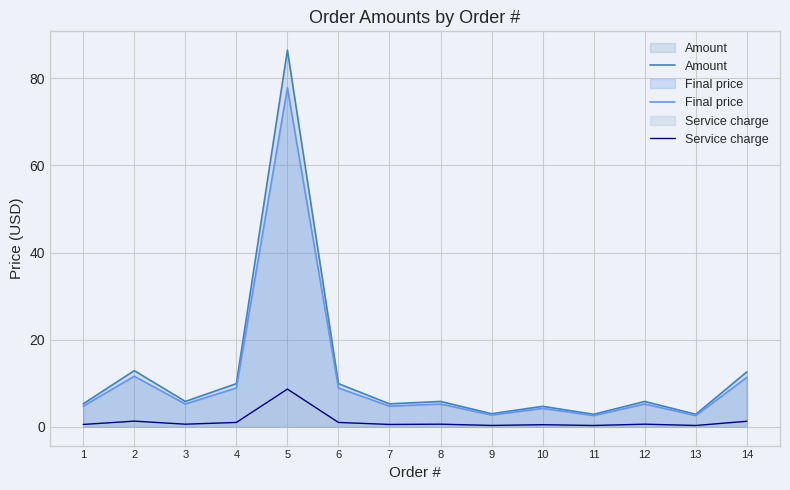

How many values in the Amount series are below 5?

4